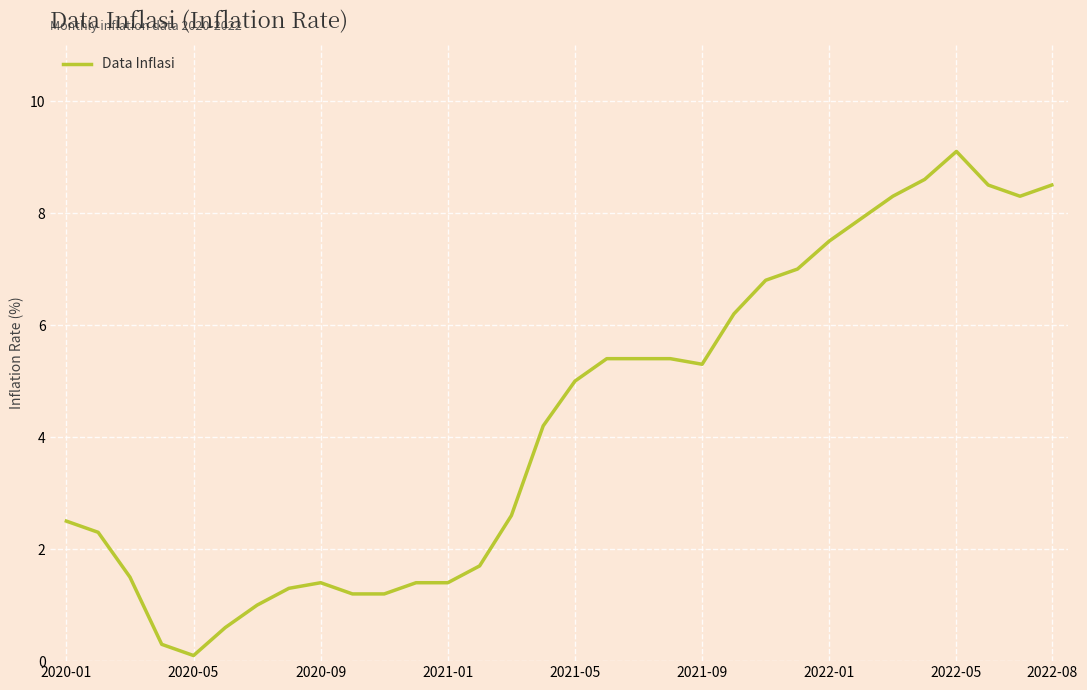

What is the difference between the maximum and minimum values?

9.0